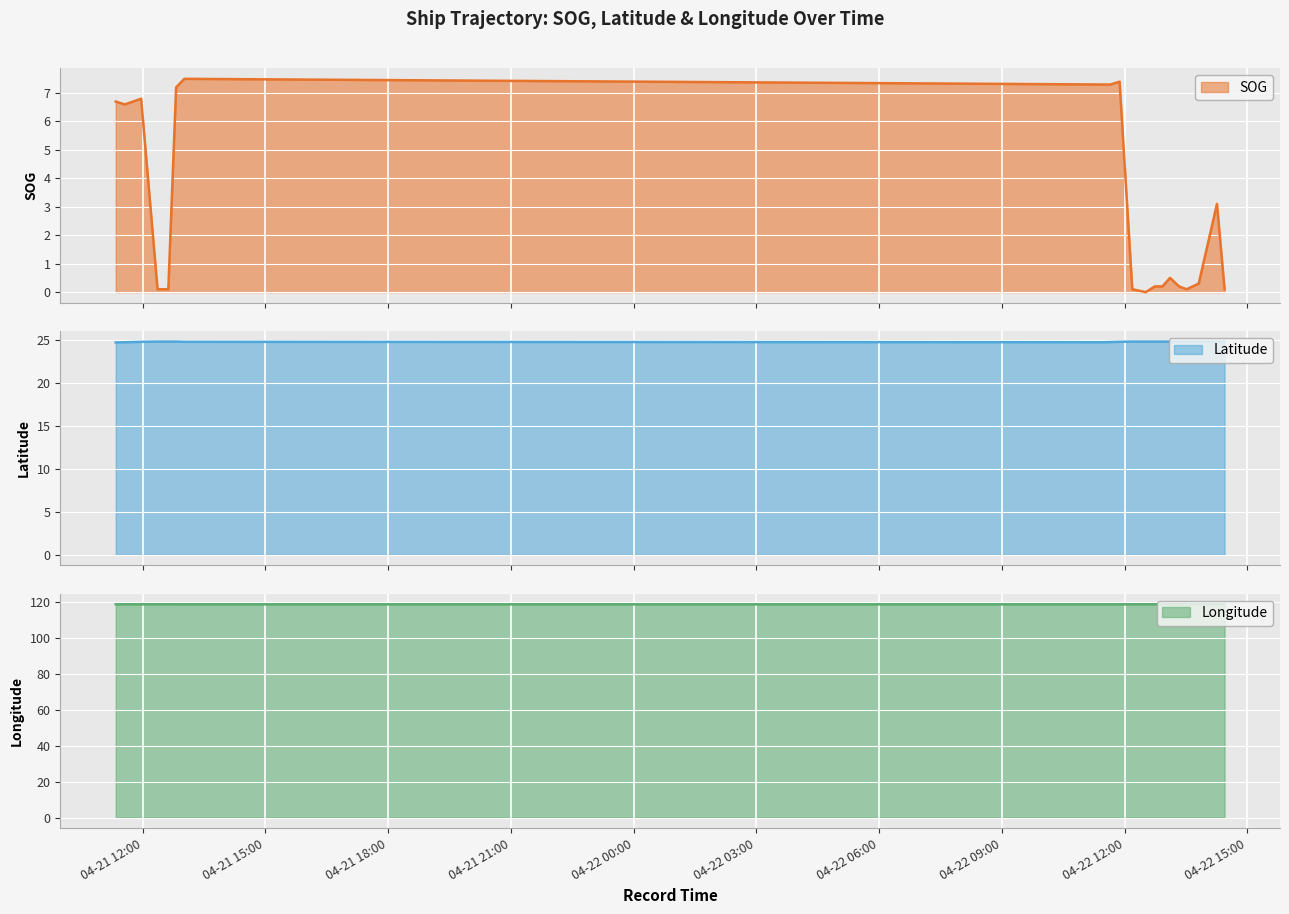

What is the value of the Latitude point at the 4th from the left?

24.9